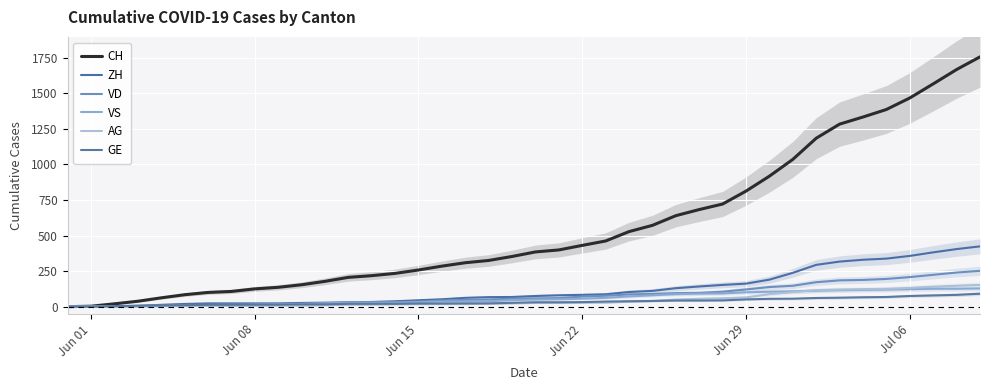

How many data points in ZH are less than 75?

20